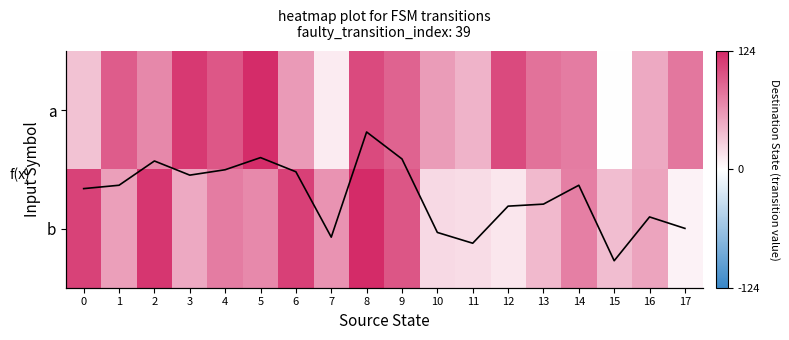

At how many categories does at least one series exceed 48?

16